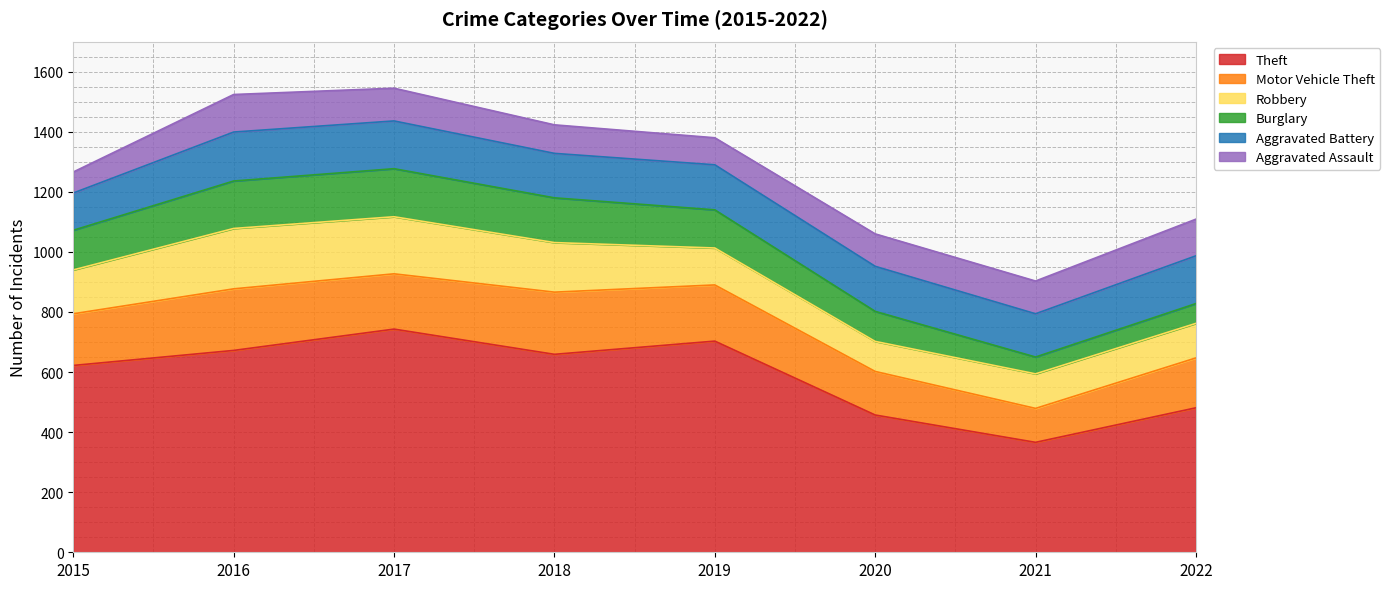

What is the minimum value for Aggravated Assault?

70